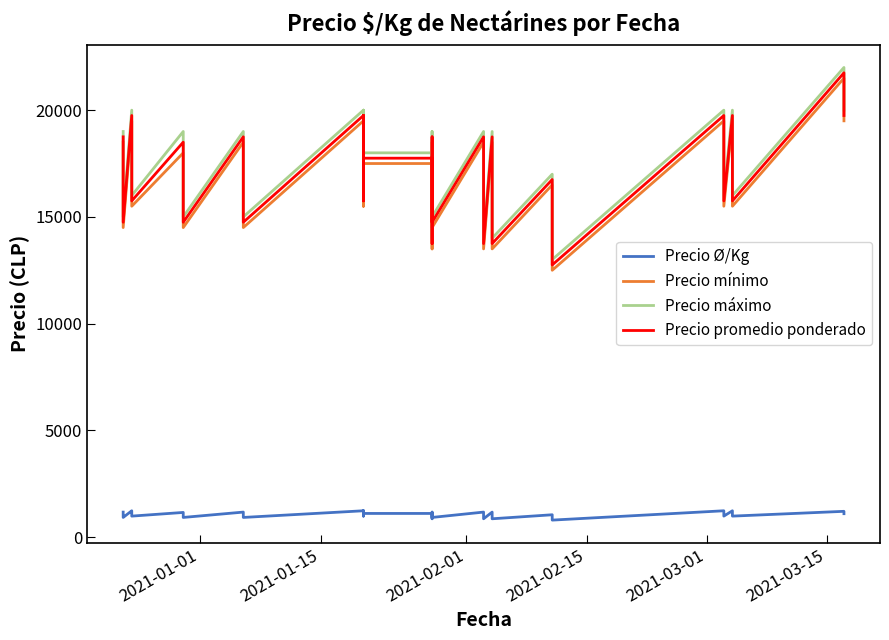

True or false: Precio promedio ponderado and Precio Ø/Kg intersect in this chart.

False